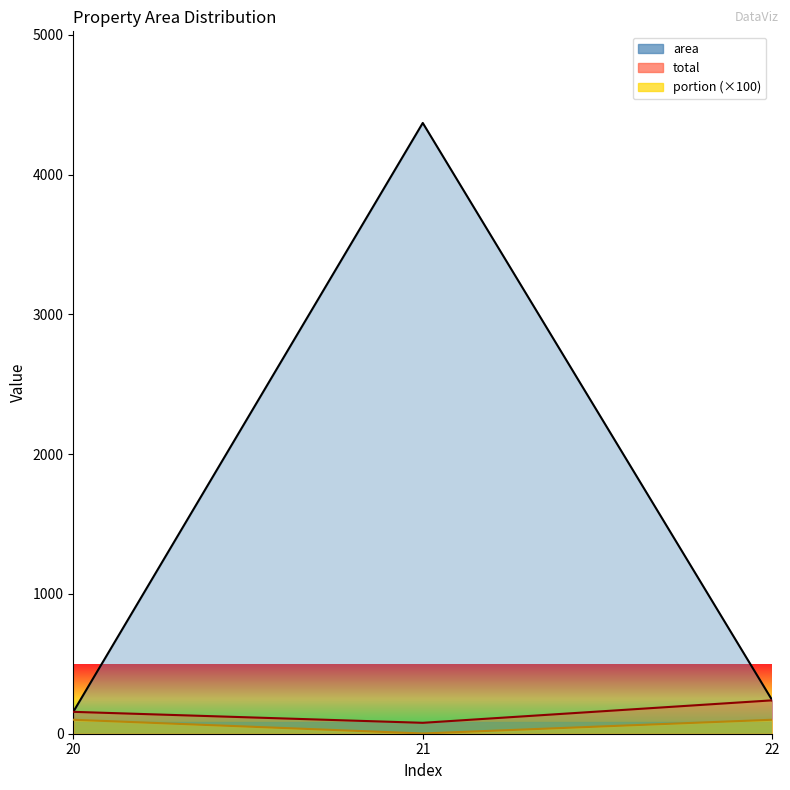

Which series has the largest range (max minus min)?

area